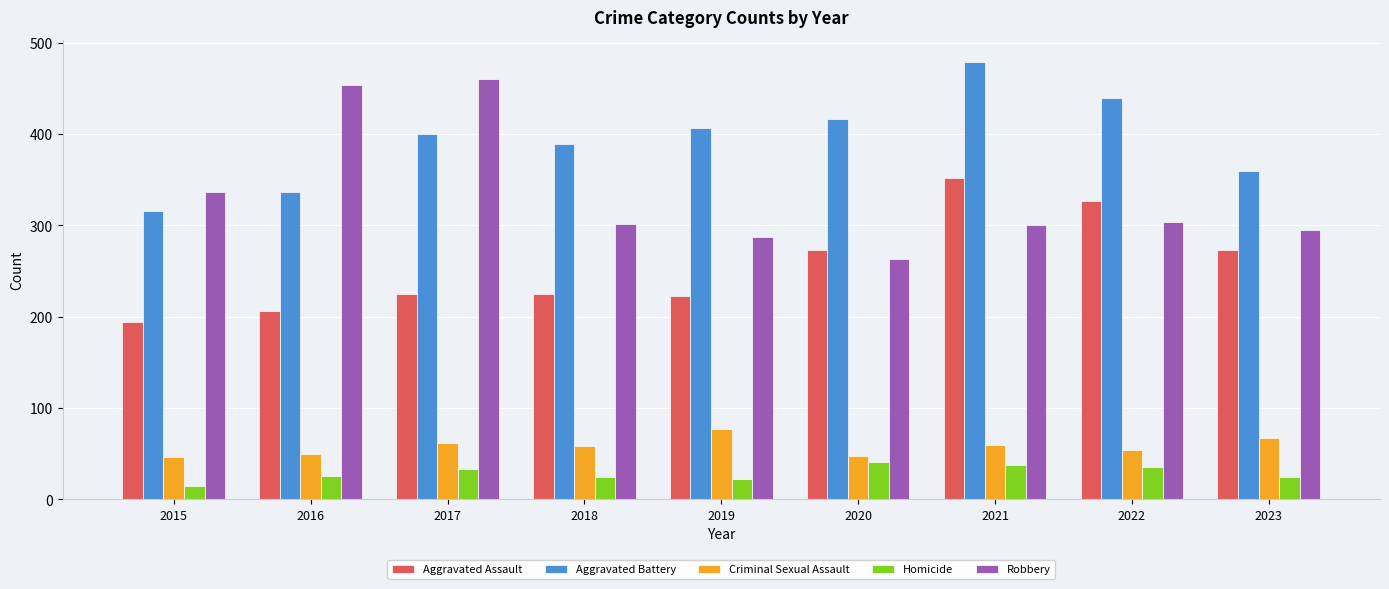

What is the approximate value of Criminal Sexual Assault at 2021, to the nearest 5?

60